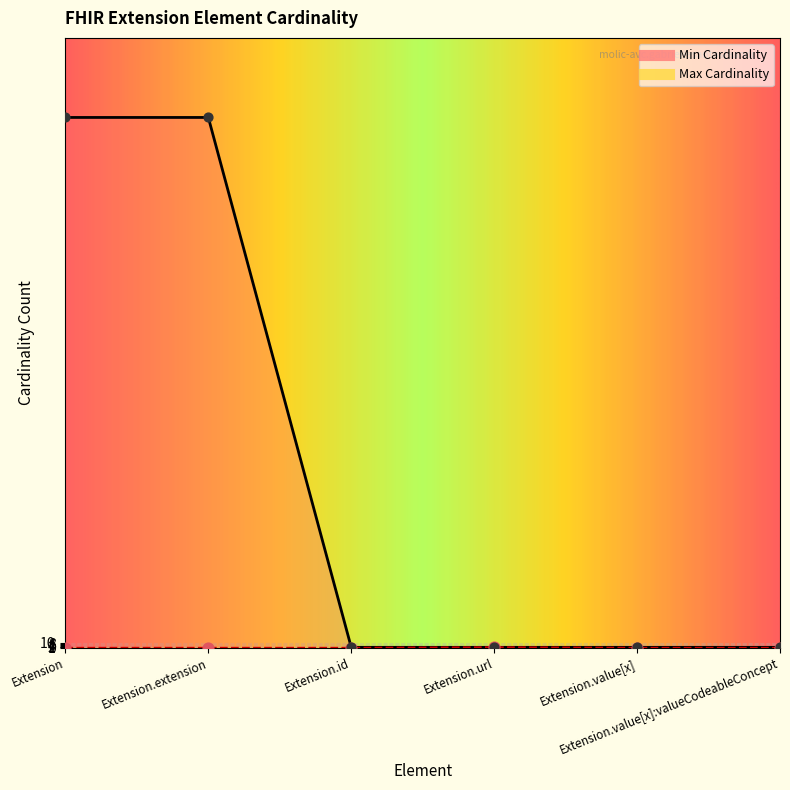

Which series reaches the maximum Y coordinate?

Max Cardinality